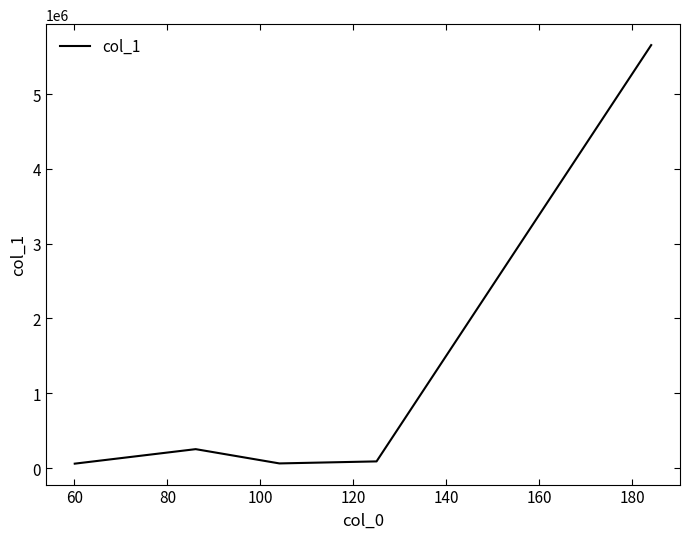

How many interior local peaks (higher than both neighbors) does the data have?

1